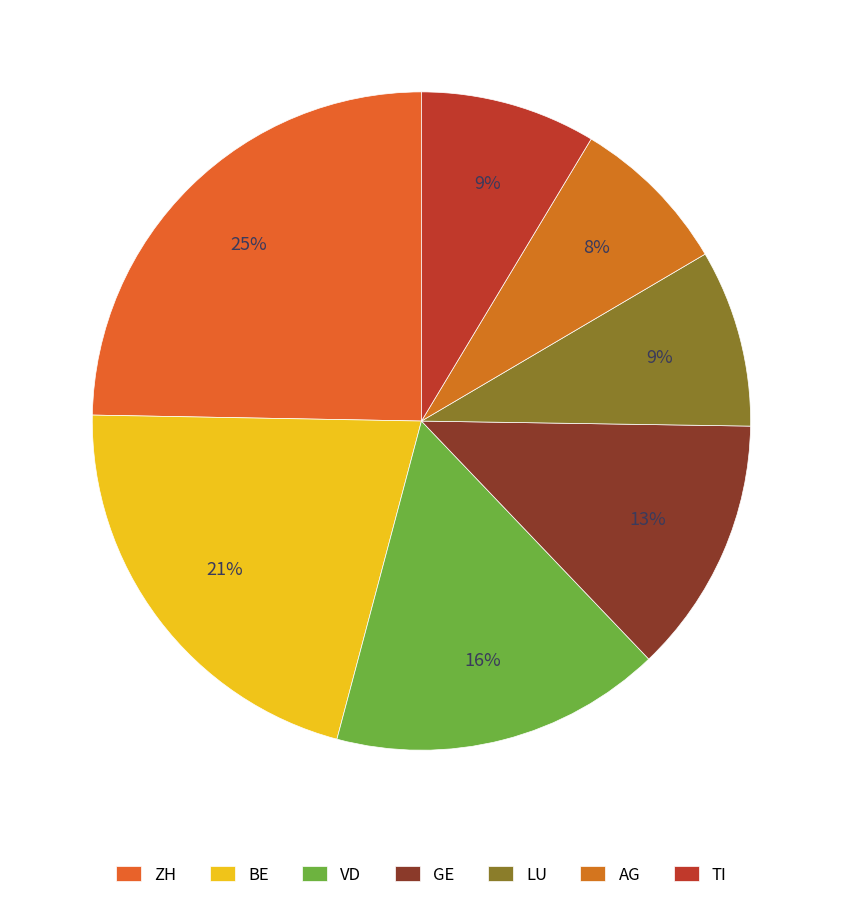

To the nearest percent, what is the difference between the largest and smallest slice percentages?

17%